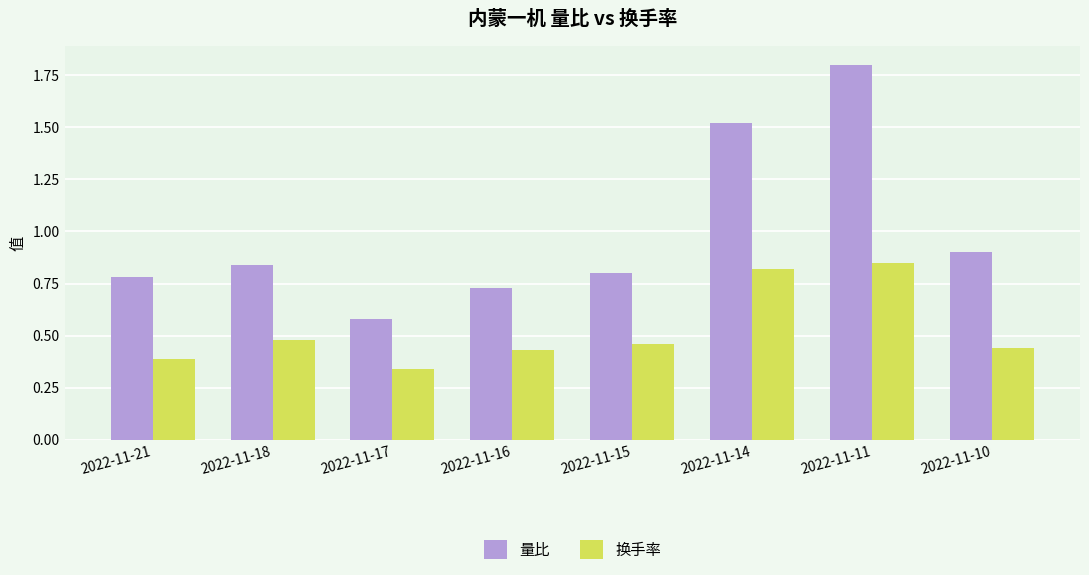

What are all the series names shown in the legend?

量比, 换手率